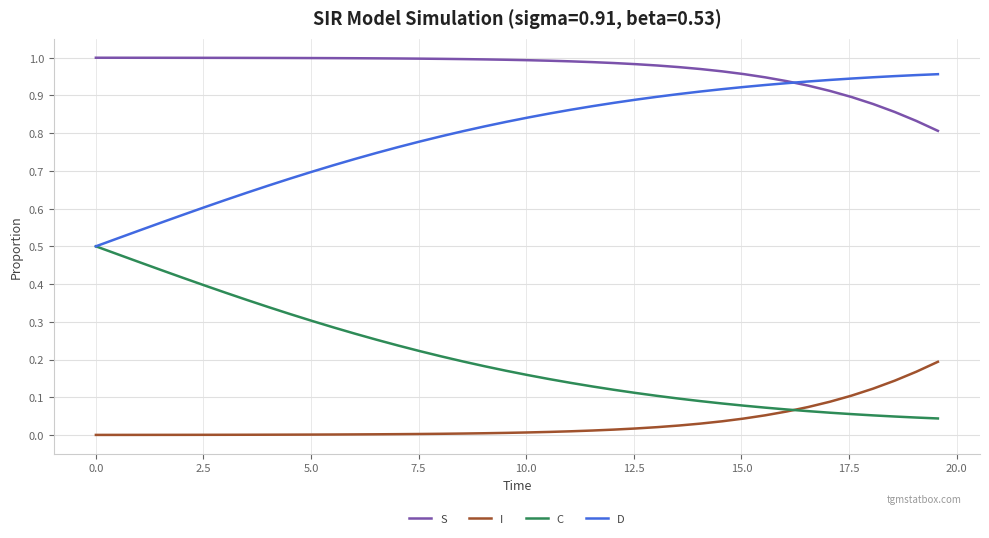

How many series are shown in this chart?

4